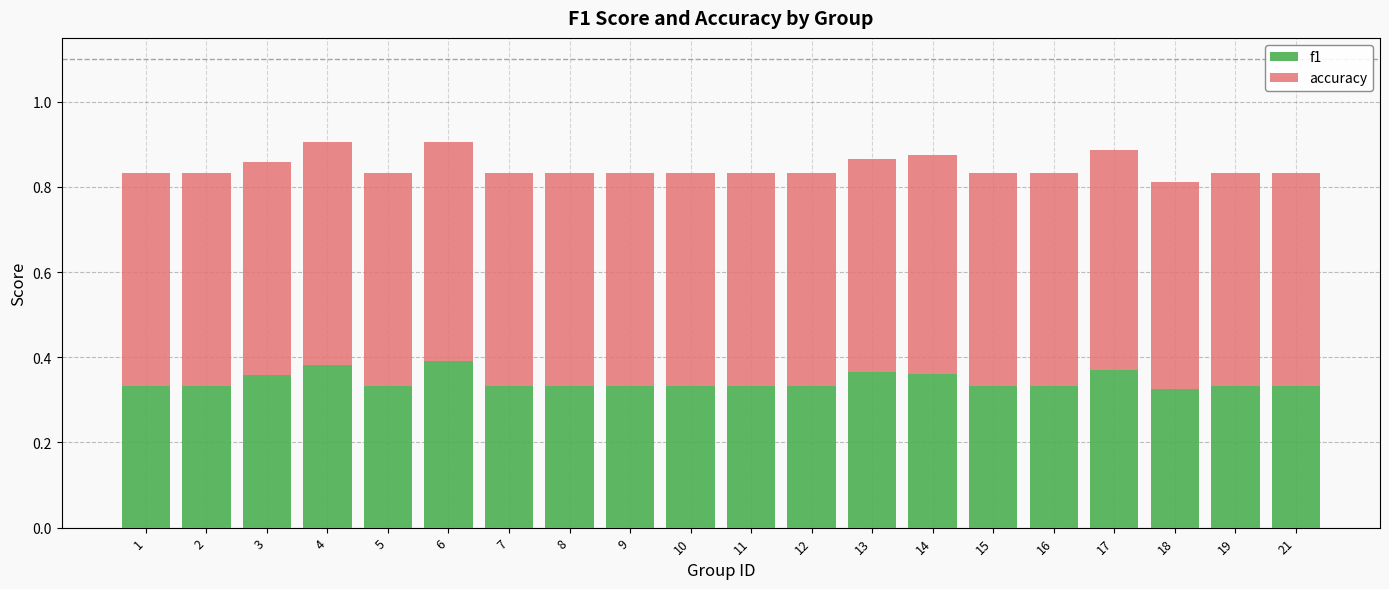

What is the sum of the f1 values at 13 and 19?

0.7